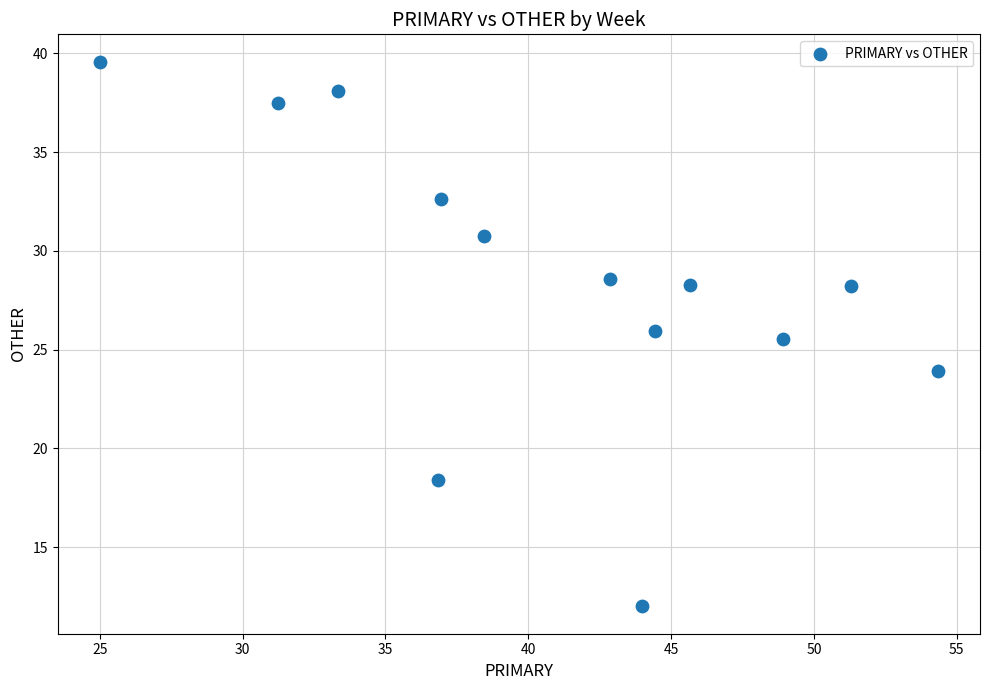

What is the range of X values (max minus min)?

29.3